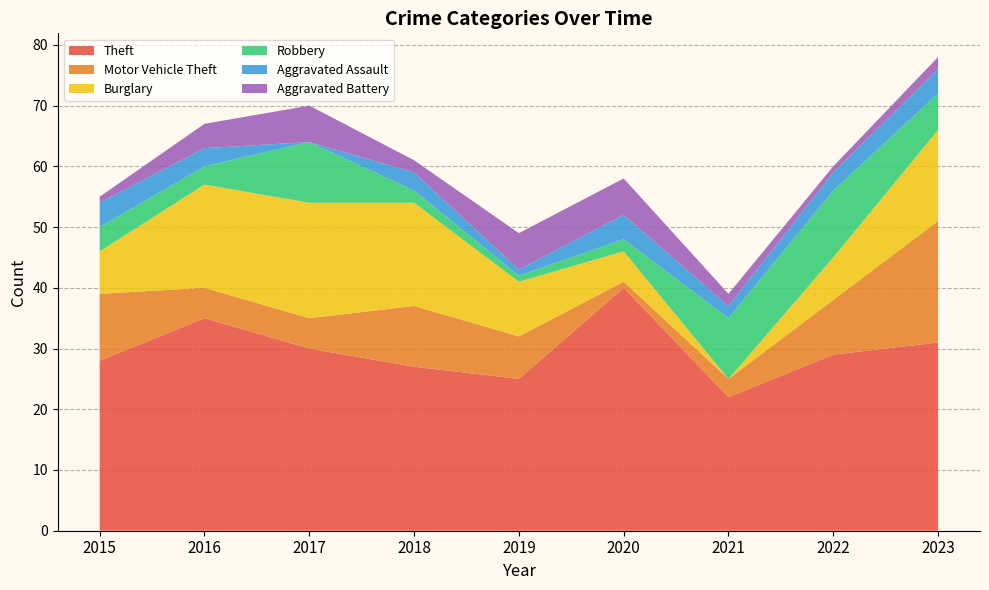

Reading left to right, transcribe all the data shown in this chart.

Theft: 28	35	30	27	25	40	22	29	31
Motor Vehicle Theft: 11	5	5	10	7	1	3	9	20
Burglary: 7	17	19	17	9	5	0	7	15
Robbery: 4	3	10	2	1	2	10	11	6
Aggravated Assault: 4	3	0	3	1	4	2	3	4
Aggravated Battery: 1	4	6	2	6	6	2	1	2